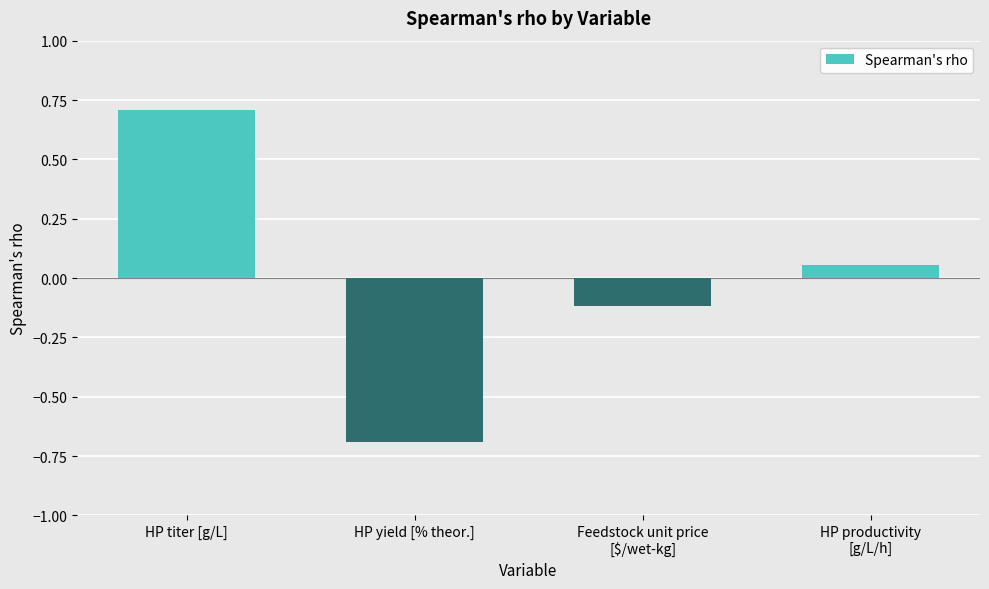

Rank the categories by value from highest to lowest.

HP titer [g/L], HP productivity
[g/L/h], Feedstock unit price
[$/wet-kg], HP yield [% theor.]